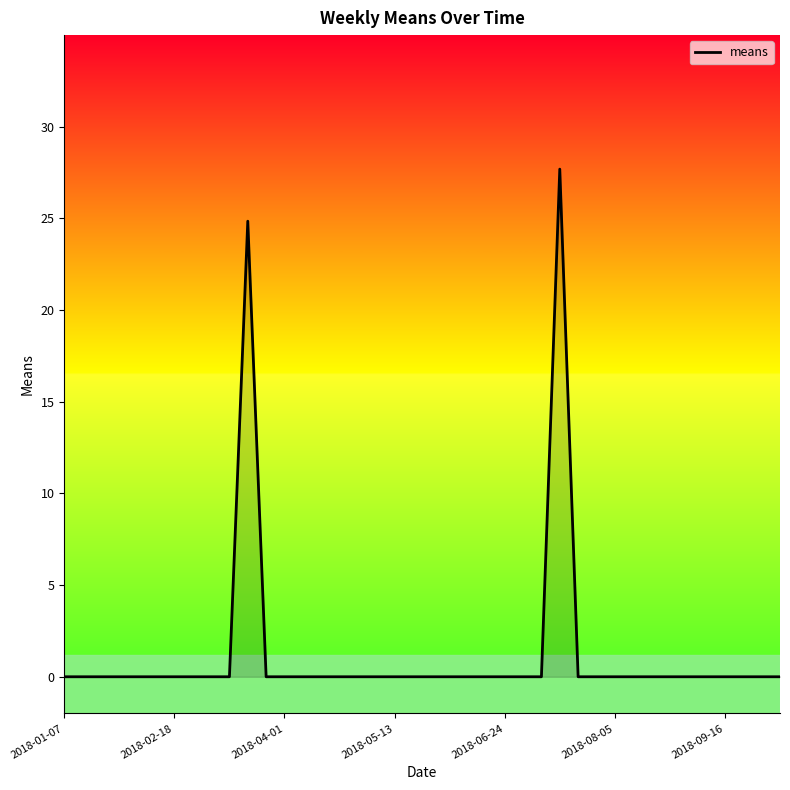

What is the maximum value shown in the chart?

27.7